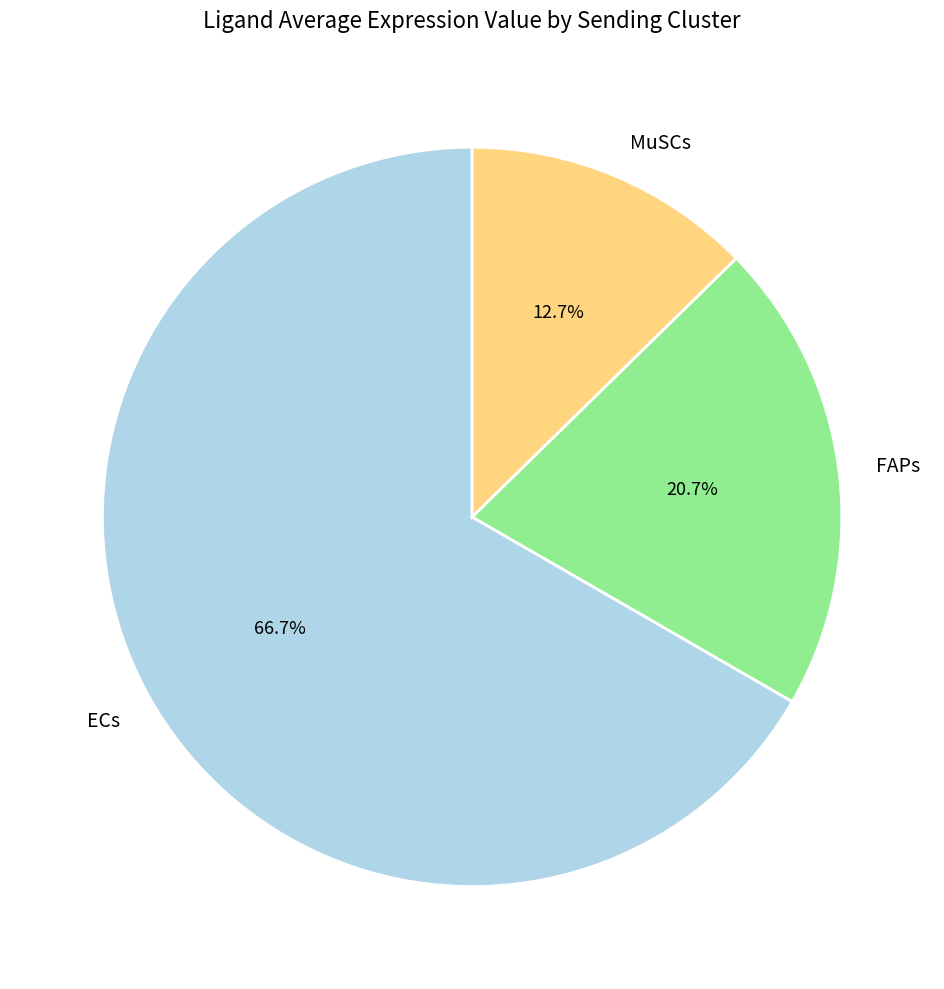

To the nearest percent, what is the average slice percentage?

33%